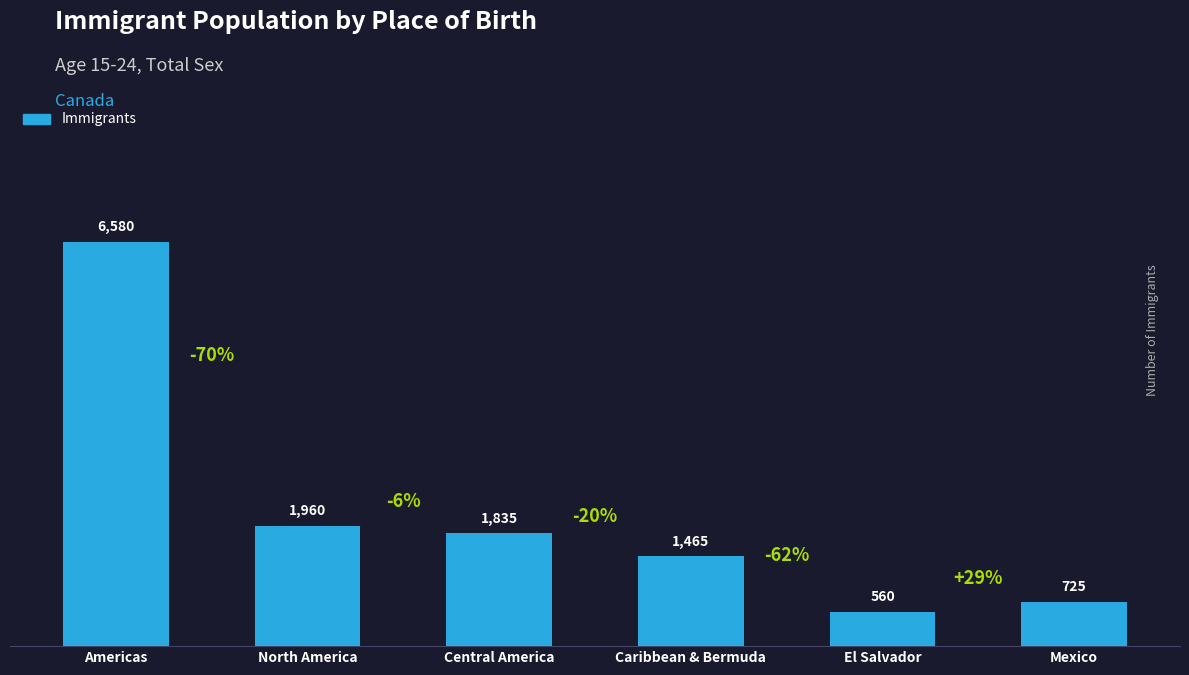

Reading right to left, transcribe all the data shown in this chart.

725	560	1465	1835	1960	6580